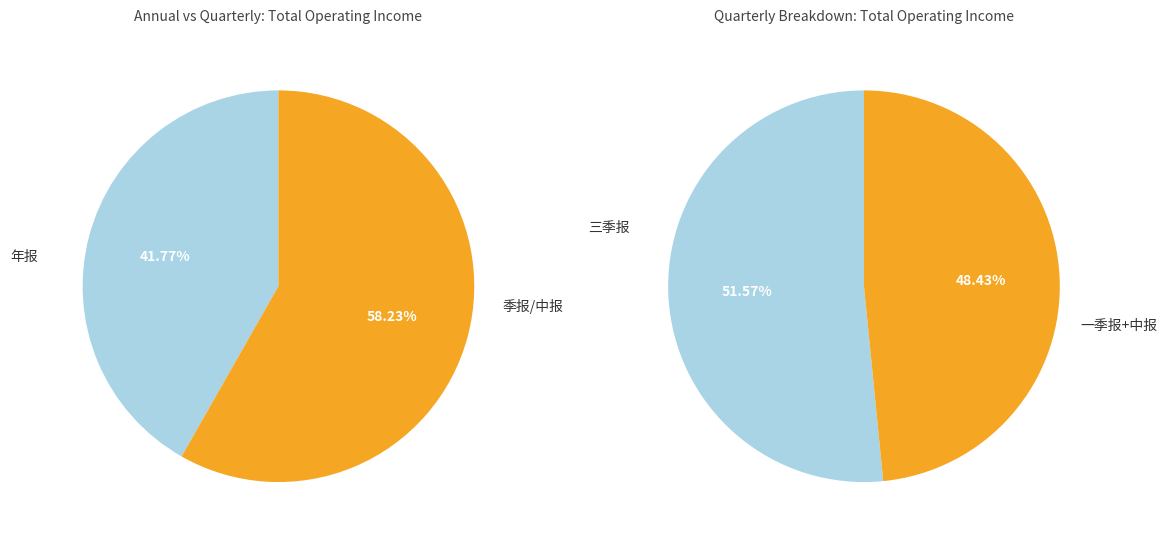

Combined, what portion of the pie is 年报 and 三季报?

72.0%